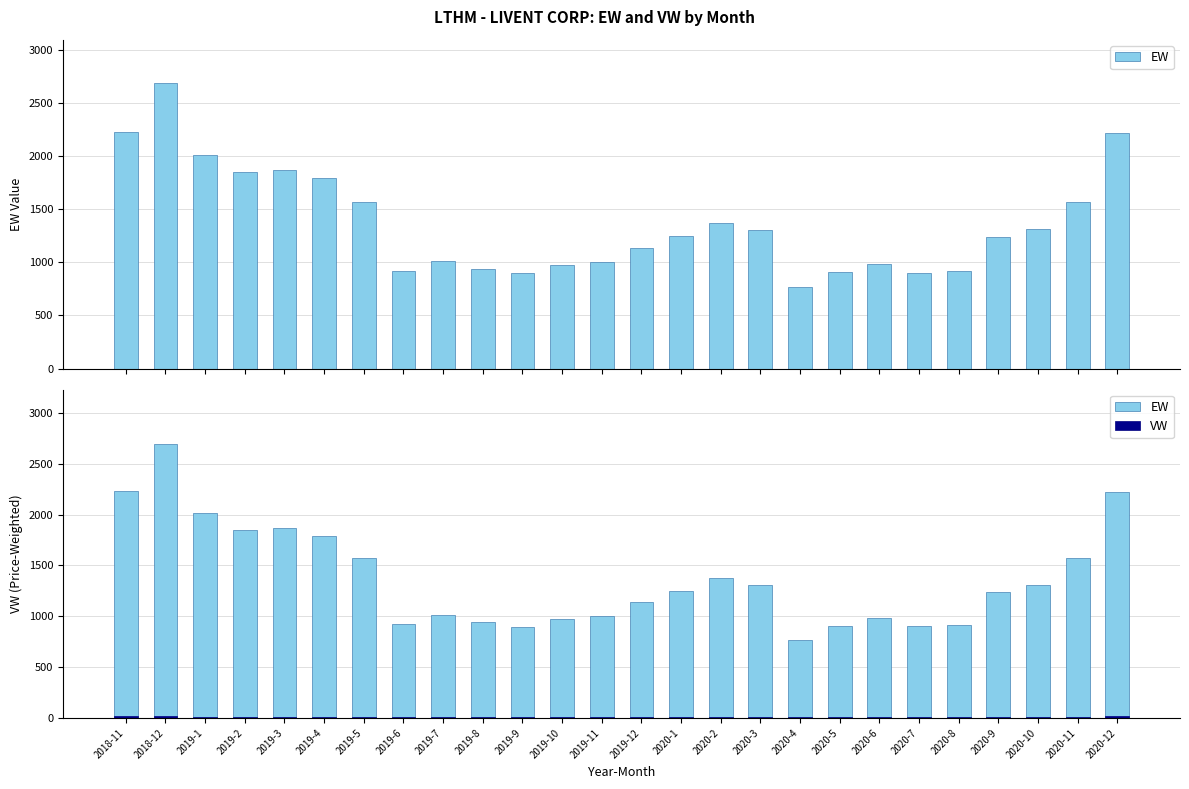

True or false: EW has a value of 767.4 at 2020-4.

True